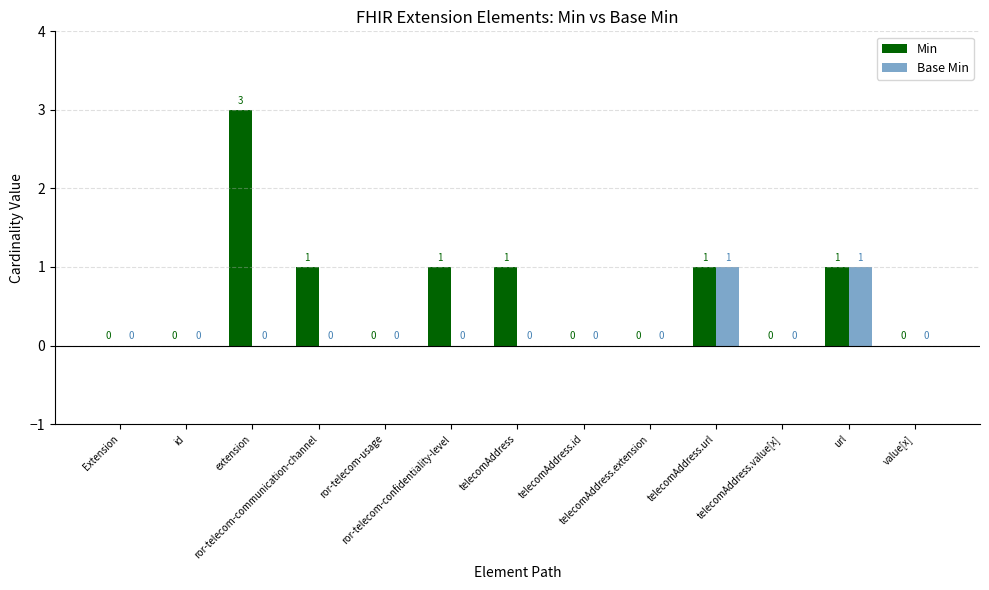

What are all the series names shown in the legend?

Min, Base Min